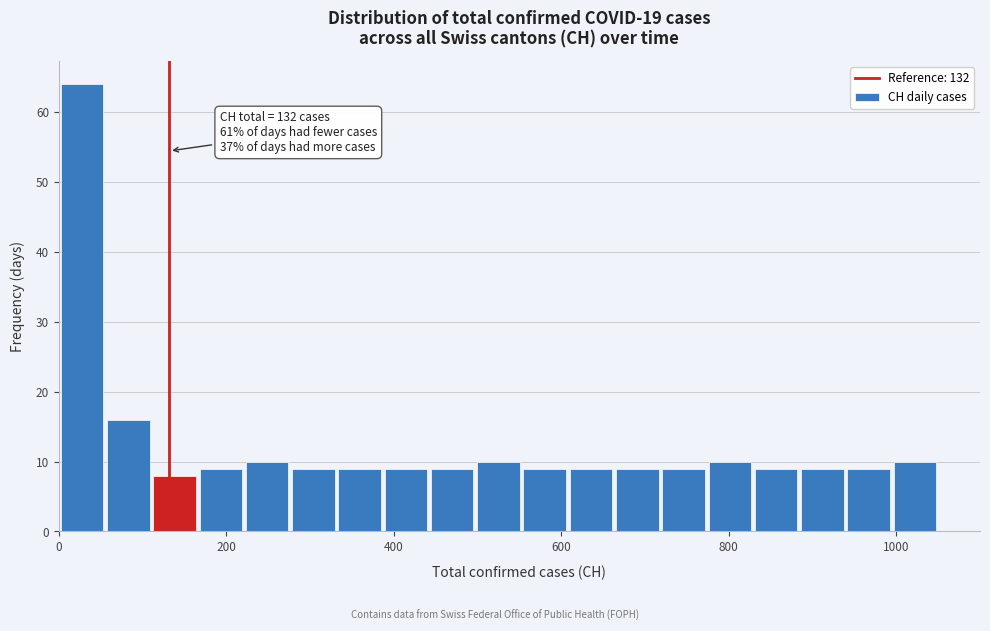

Around what value on the x-axis is the tallest bar? Give the approximate position of its centre, as read against the axis.

20